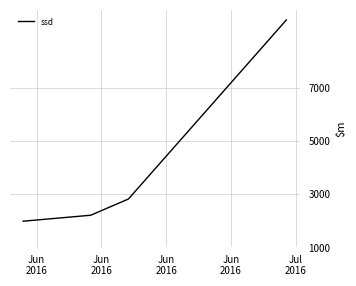

What is the smallest value displayed?

1986.8